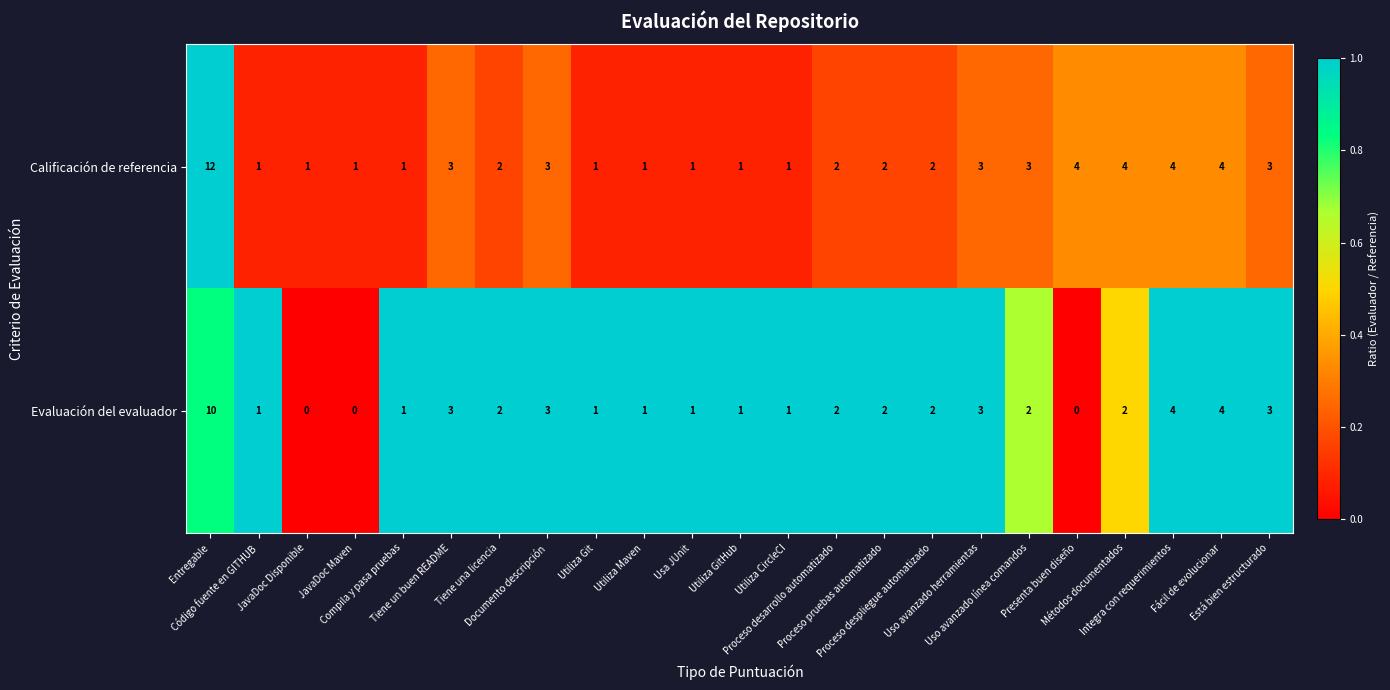

What is the spread (max minus min) of values at Código fuente en GITHUB?

0